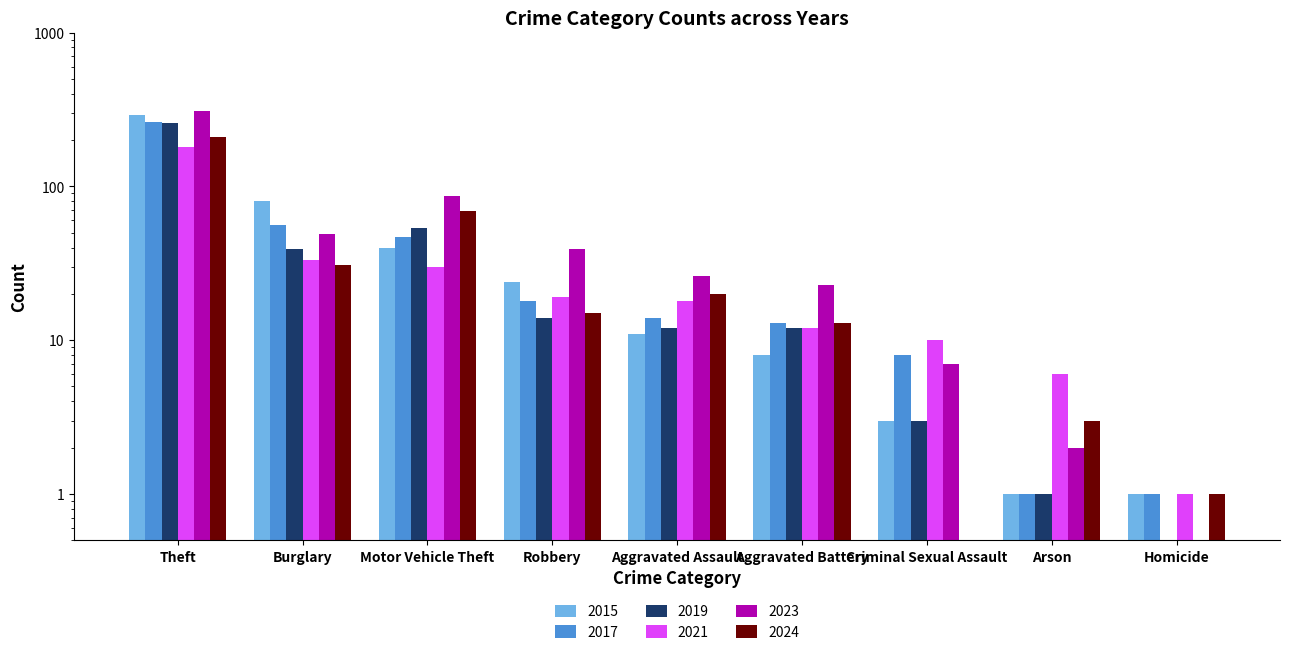

Between Burglary and Theft, which is larger?

Theft